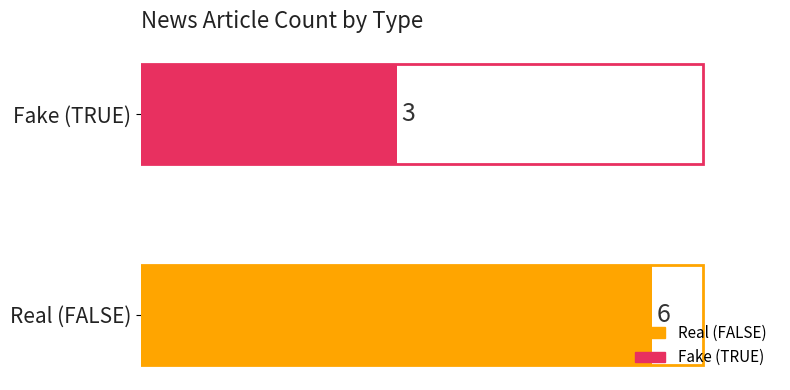

Does the chart contain any negative values?

No